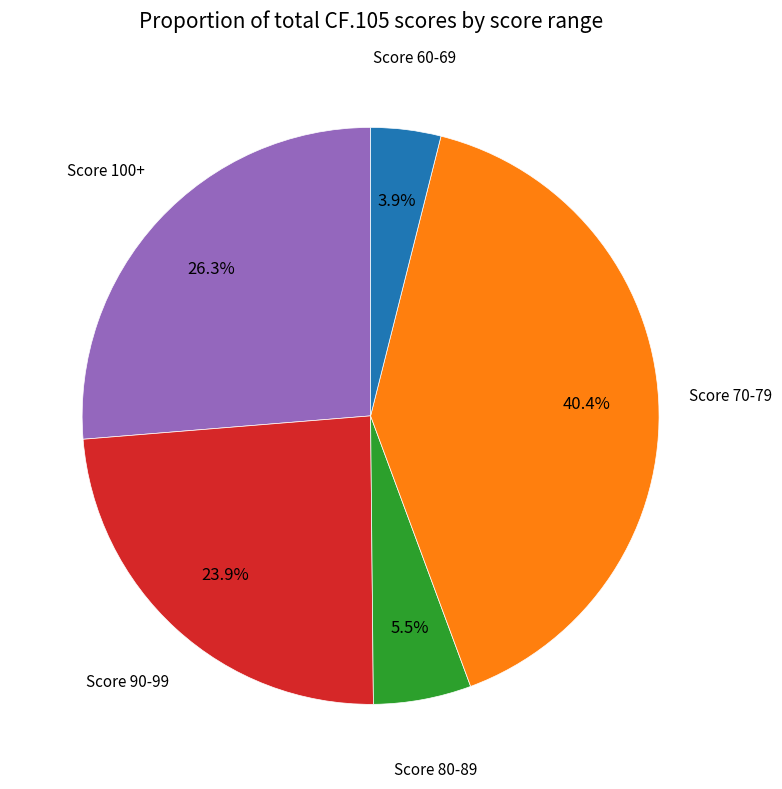

How many slices are in this pie chart?

5